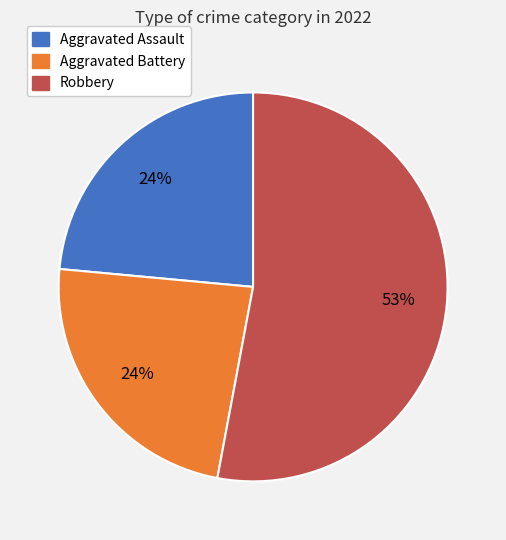

Is there any slice that represents more than half of the pie?

Yes